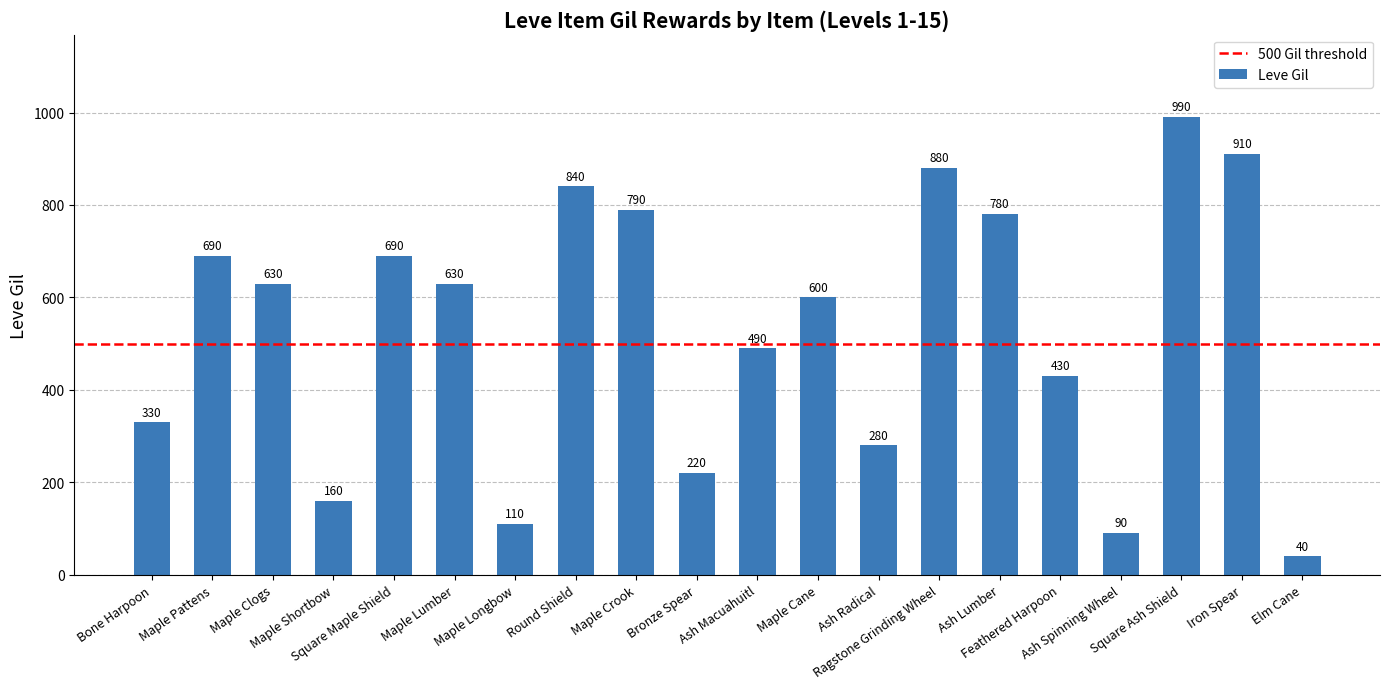

Between Ash Spinning Wheel and Bone Harpoon, which is larger?

Bone Harpoon